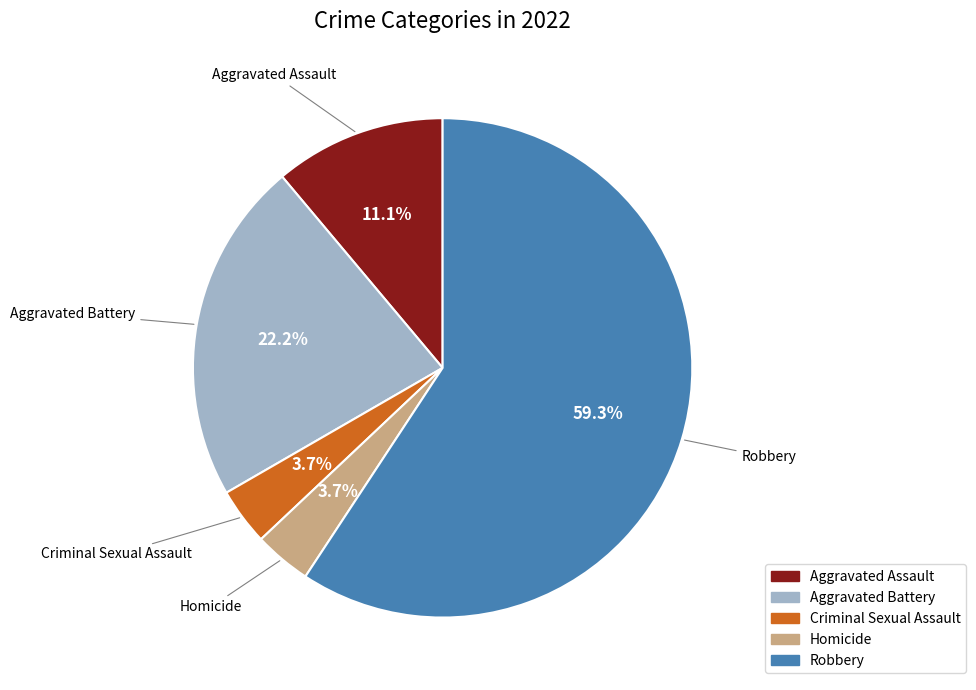

How many slices are in this pie chart?

5